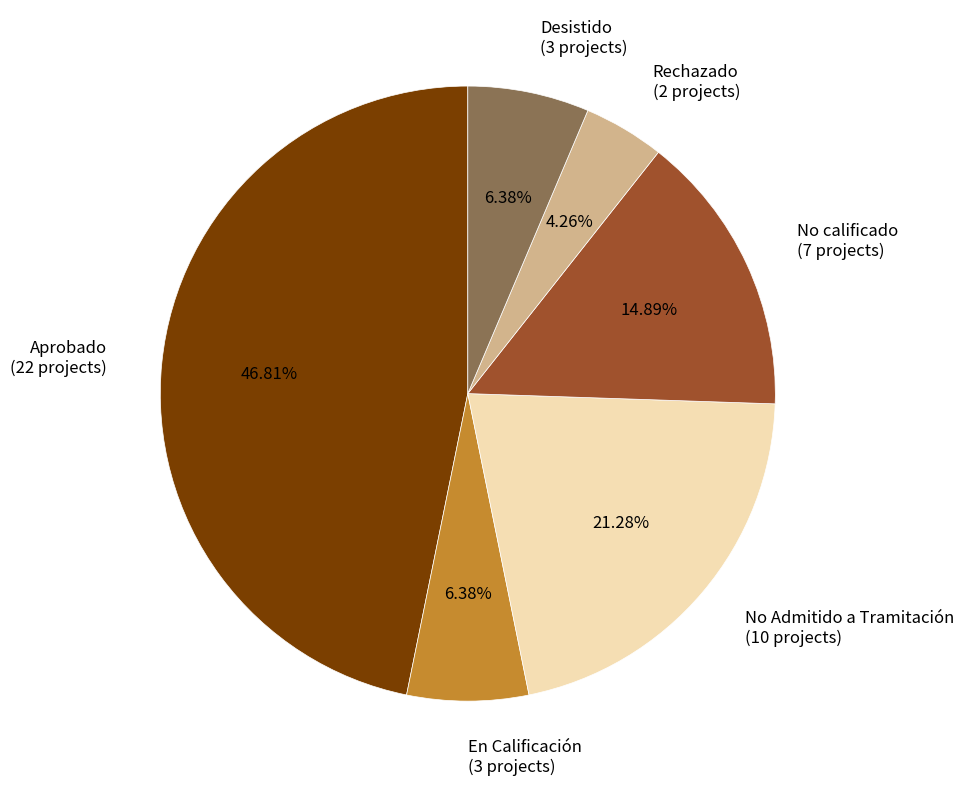

What portion of the pie excludes Desistido?

93.6%